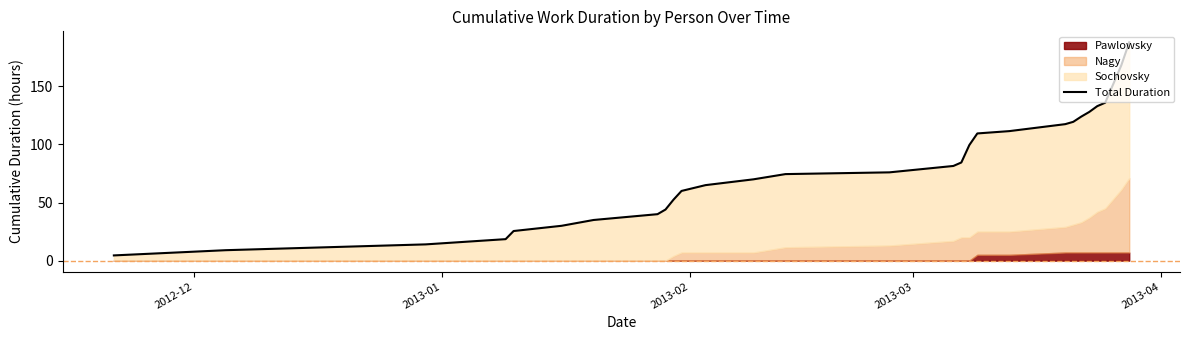

How many lines are shown in the chart?

1